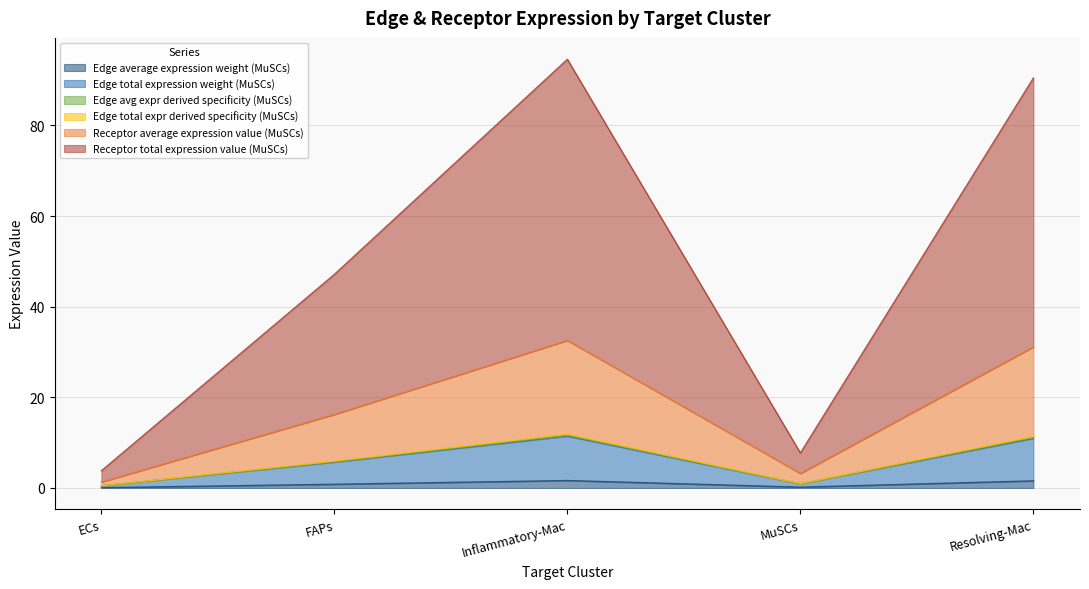

Does the chart display data point markers on the line(s)?

No